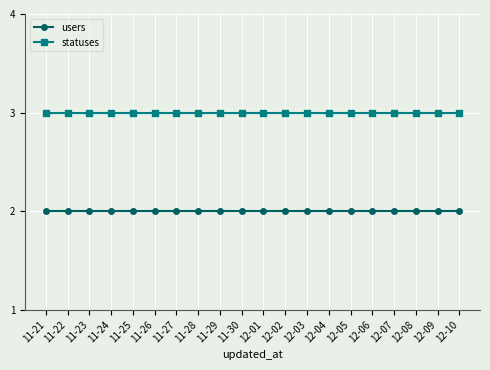

Reading left to right, extract all data points from this chart.

users: 11-21=2	11-22=2	11-23=2	11-24=2	11-25=2	11-26=2	11-27=2	11-28=2	11-29=2	11-30=2	12-01=2	12-02=2	12-03=2	12-04=2	12-05=2	12-06=2	12-07=2	12-08=2	12-09=2	12-10=2
statuses: 11-21=3	11-22=3	11-23=3	11-24=3	11-25=3	11-26=3	11-27=3	11-28=3	11-29=3	11-30=3	12-01=3	12-02=3	12-03=3	12-04=3	12-05=3	12-06=3	12-07=3	12-08=3	12-09=3	12-10=3